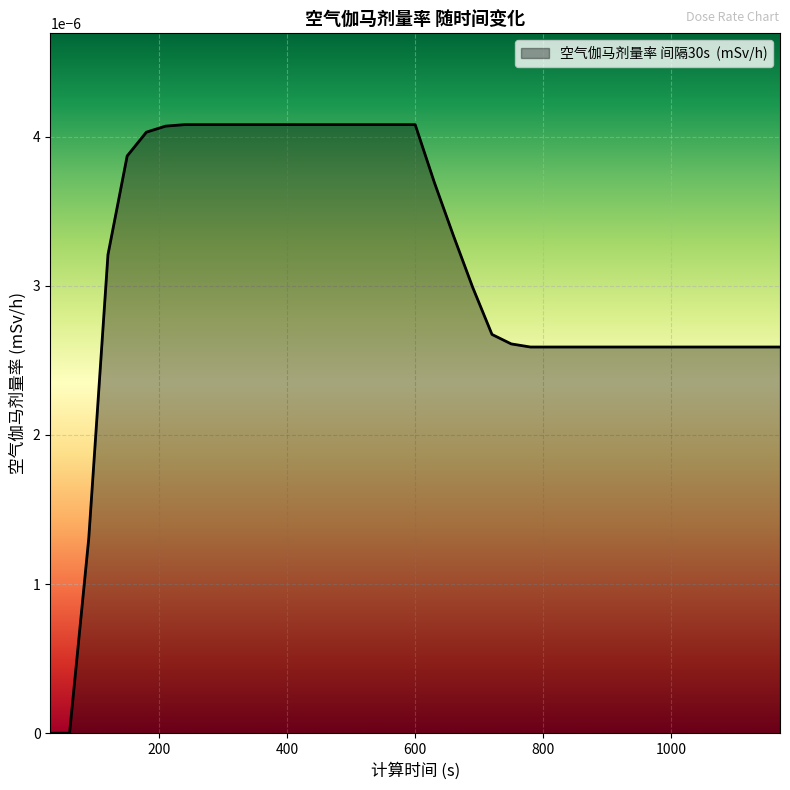

How many lines are shown in the chart?

1